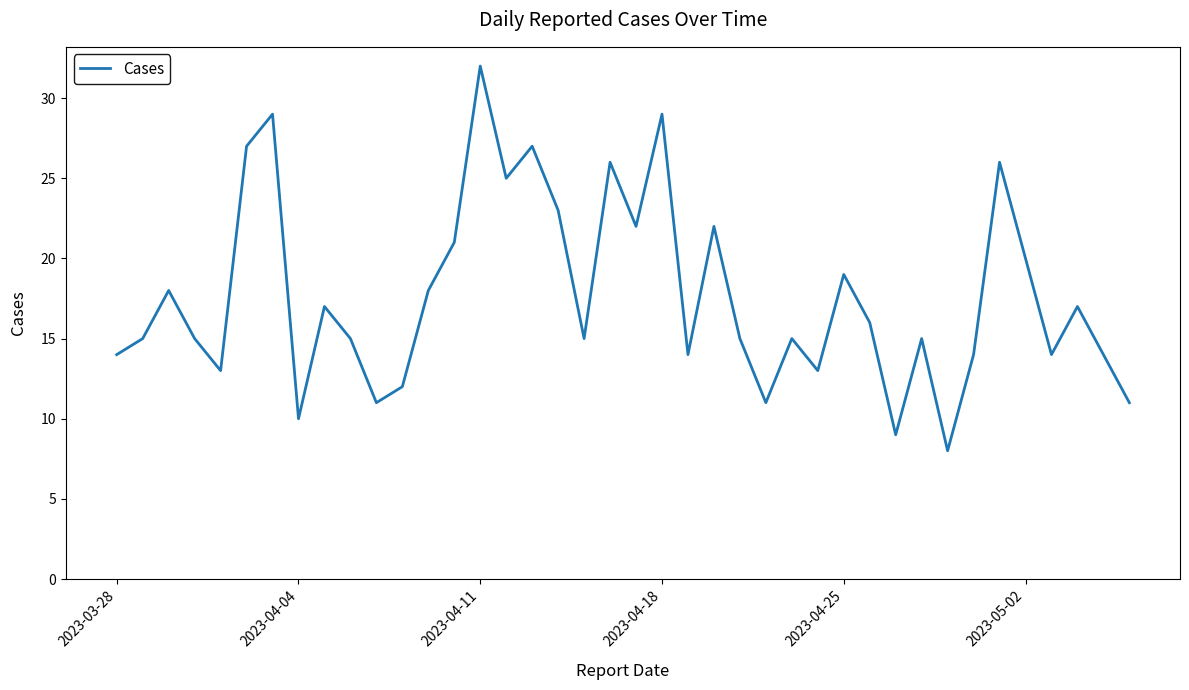

What is the difference between the maximum and minimum values?

24